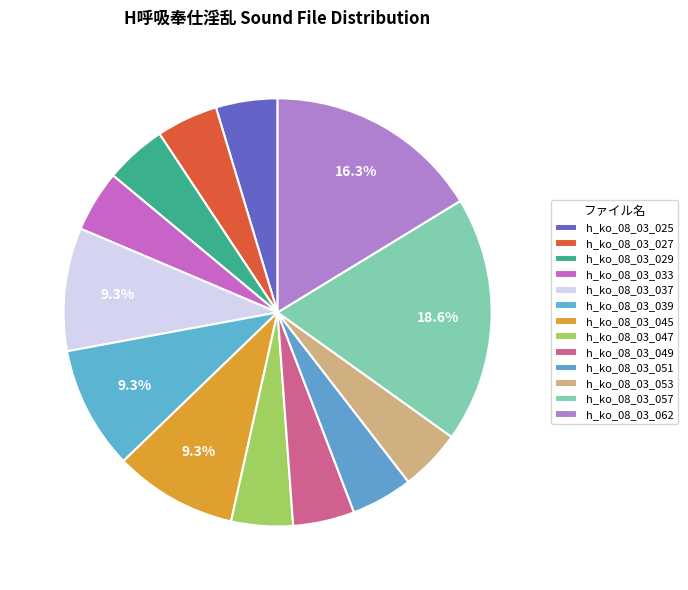

Does h_ko_08_03_027 account for over 50% of the chart?

No